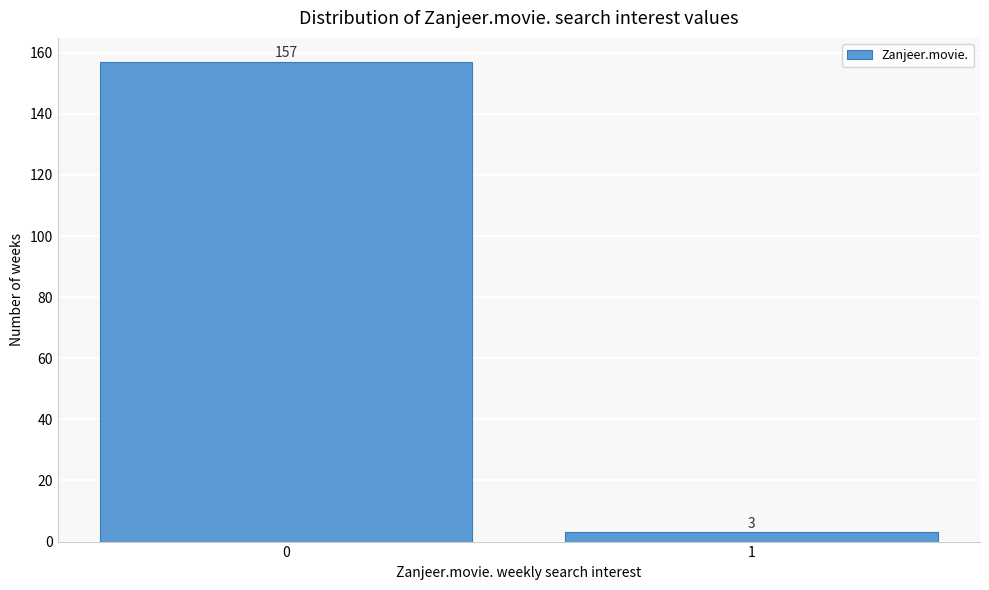

Reading left to right, list all the values displayed in this chart.

0=157	1=3